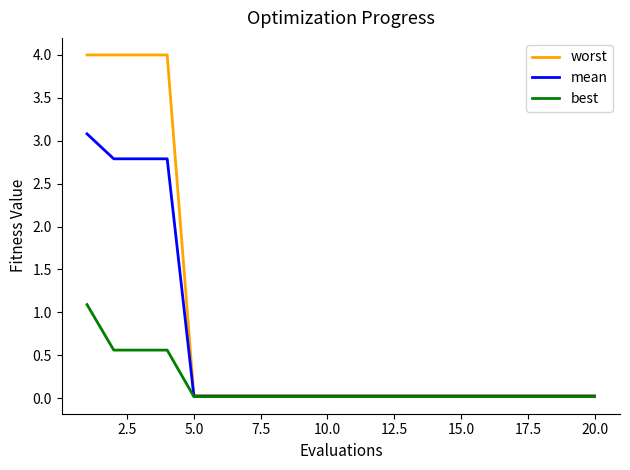

Which series has the largest range (max minus min)?

worst